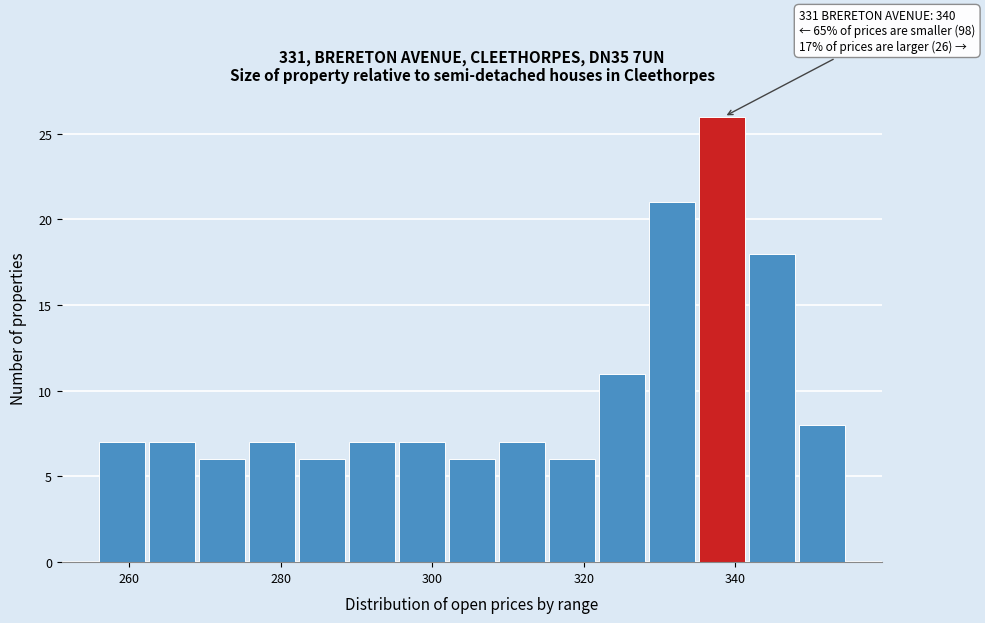

Read against the x-axis, roughly where is the centre of the tallest bar?

338